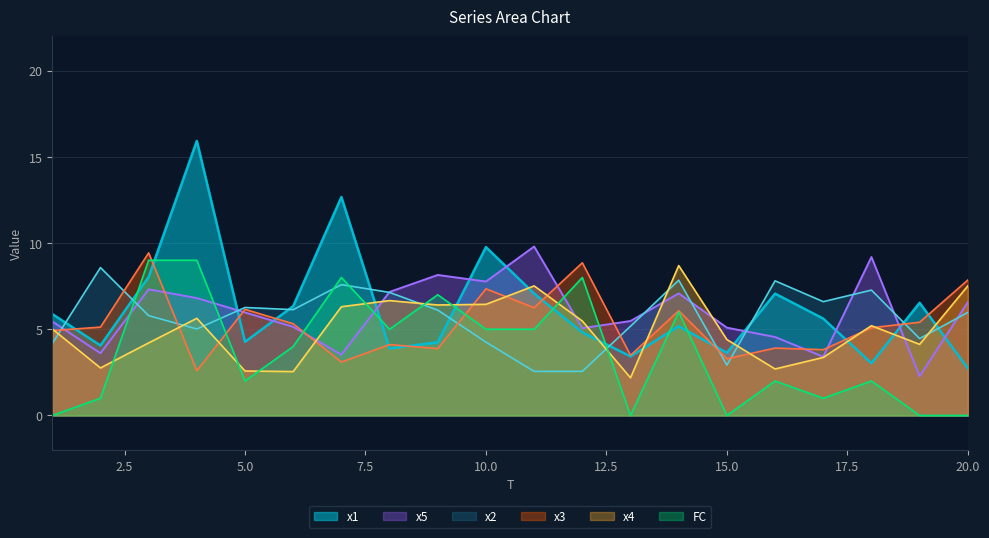

What is the sum of the FC values at 9 and 13?

7.0